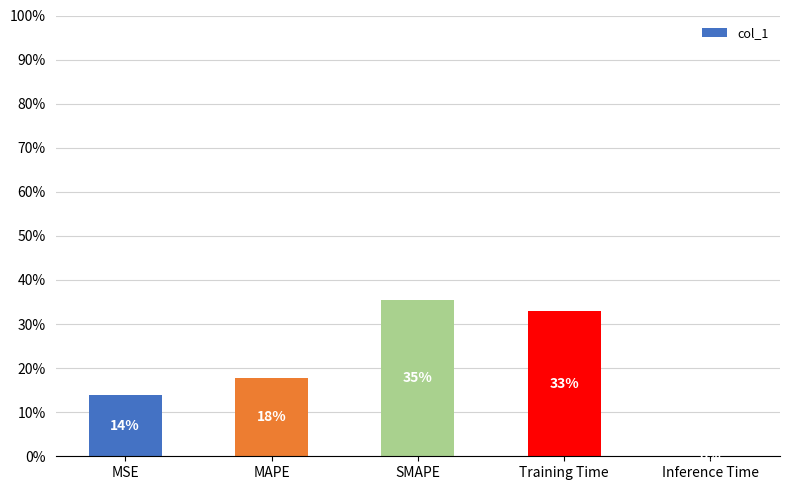

Are the bars grouped side by side (vs. stacked)?

No